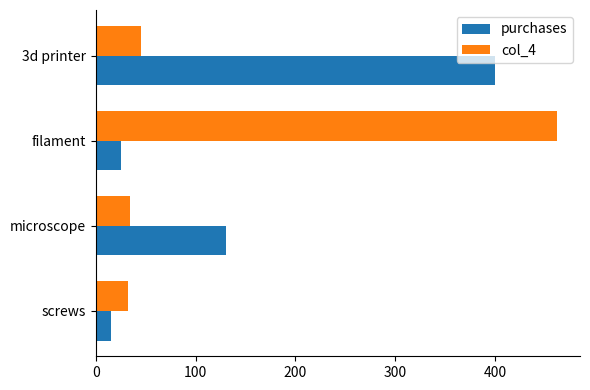

What is the difference between the highest and lowest values at microscope?

95.6